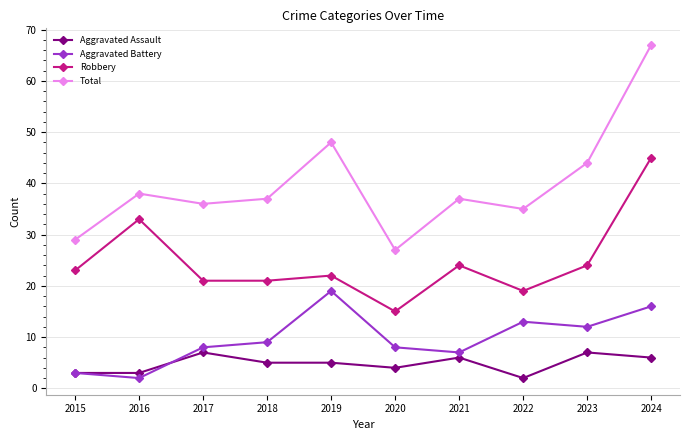

Which series has the widest spread of values?

Total